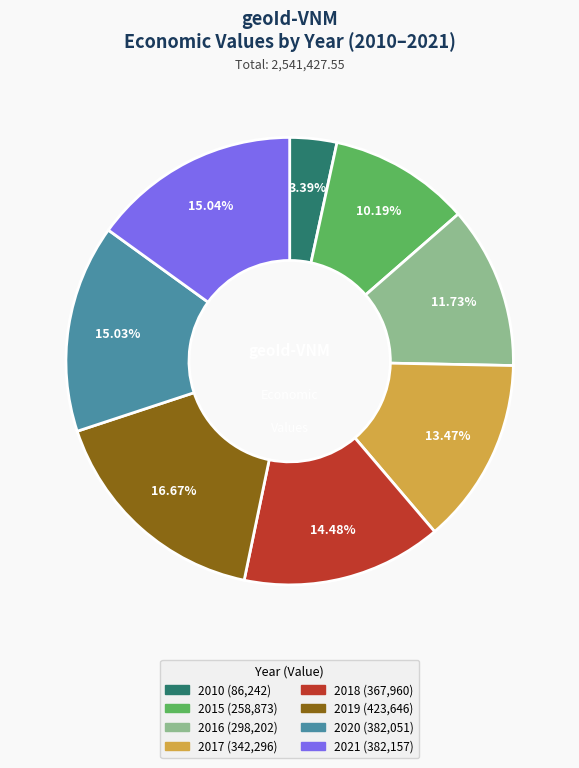

Is there any slice that represents more than half of the pie?

No